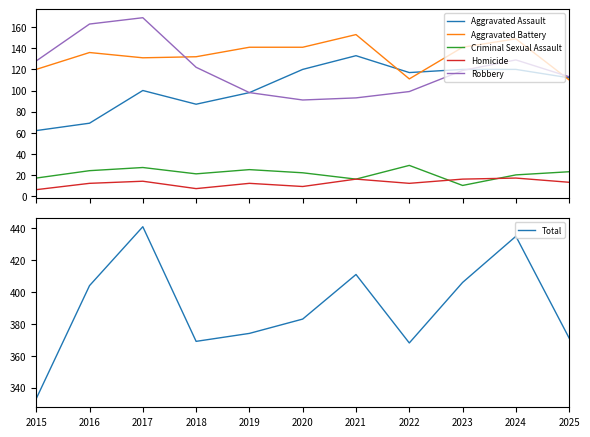

Reading right to left, transcribe all the data shown in this chart.

Aggravated Assault: 112	120	120	117	133	120	98	87	100	69	62
Aggravated Battery: 110	149	141	111	153	141	141	132	131	136	120
Criminal Sexual Assault: 23	20	10	29	16	22	25	21	27	24	17
Homicide: 13	17	16	12	16	9	12	7	14	12	6
Robbery: 113	129	119	99	93	91	98	122	169	163	128
Total: 371	435	406	368	411	383	374	369	441	404	333